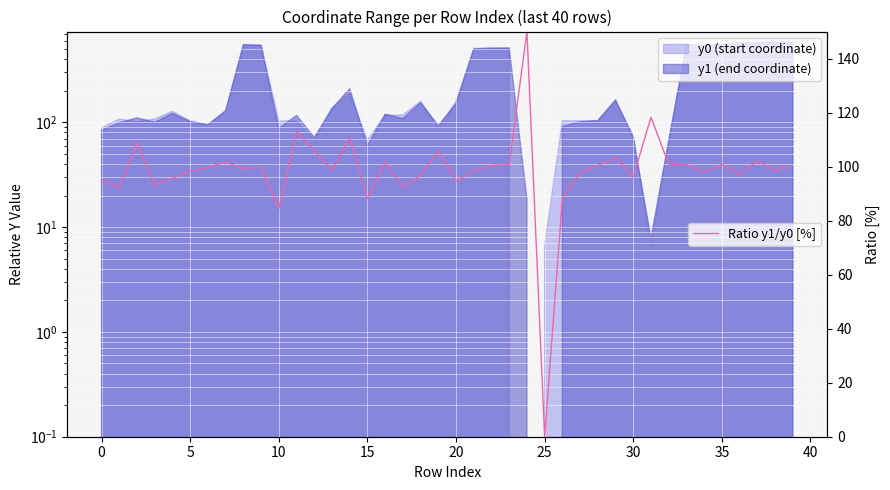

At which category does the chart reach its peak across all series?

24